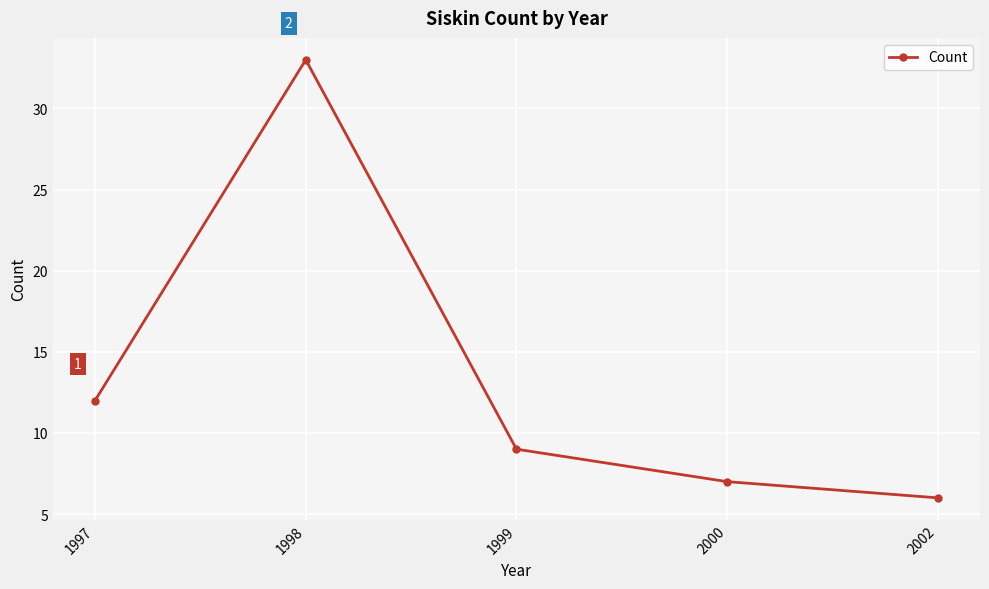

What is the difference between the maximum and minimum values?

27